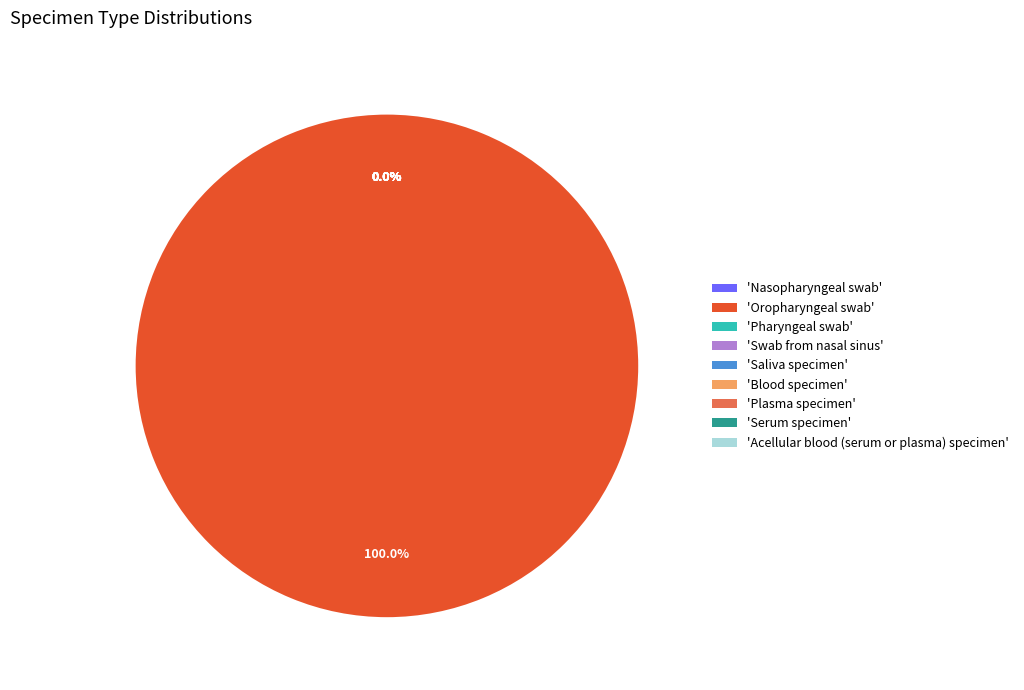

Is there a majority slice in this chart?

Yes